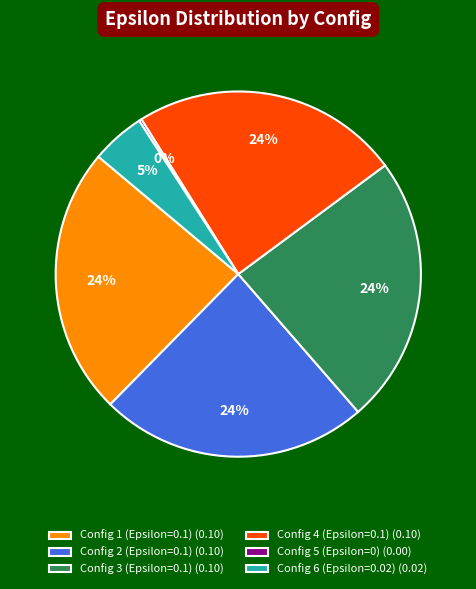

To the nearest percent, what percentage of the pie is Config 4 (Epsilon=0.1) (0.10)?

24%